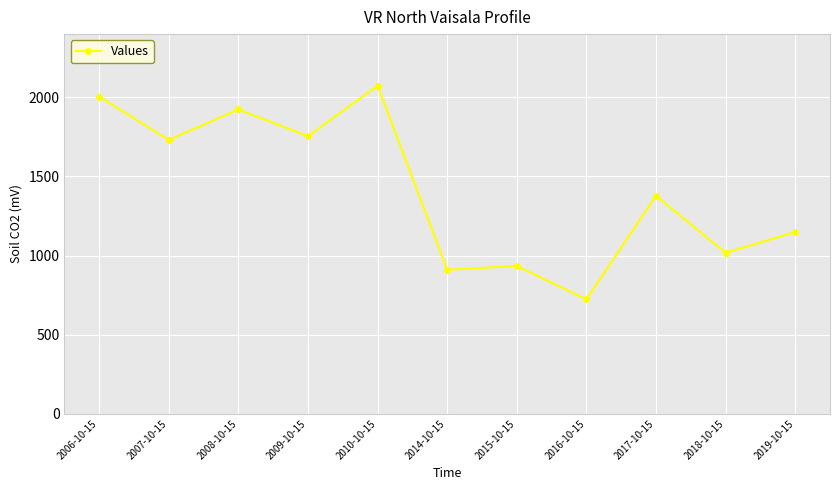

True or false: the data has more than 0 interior local peaks.

True